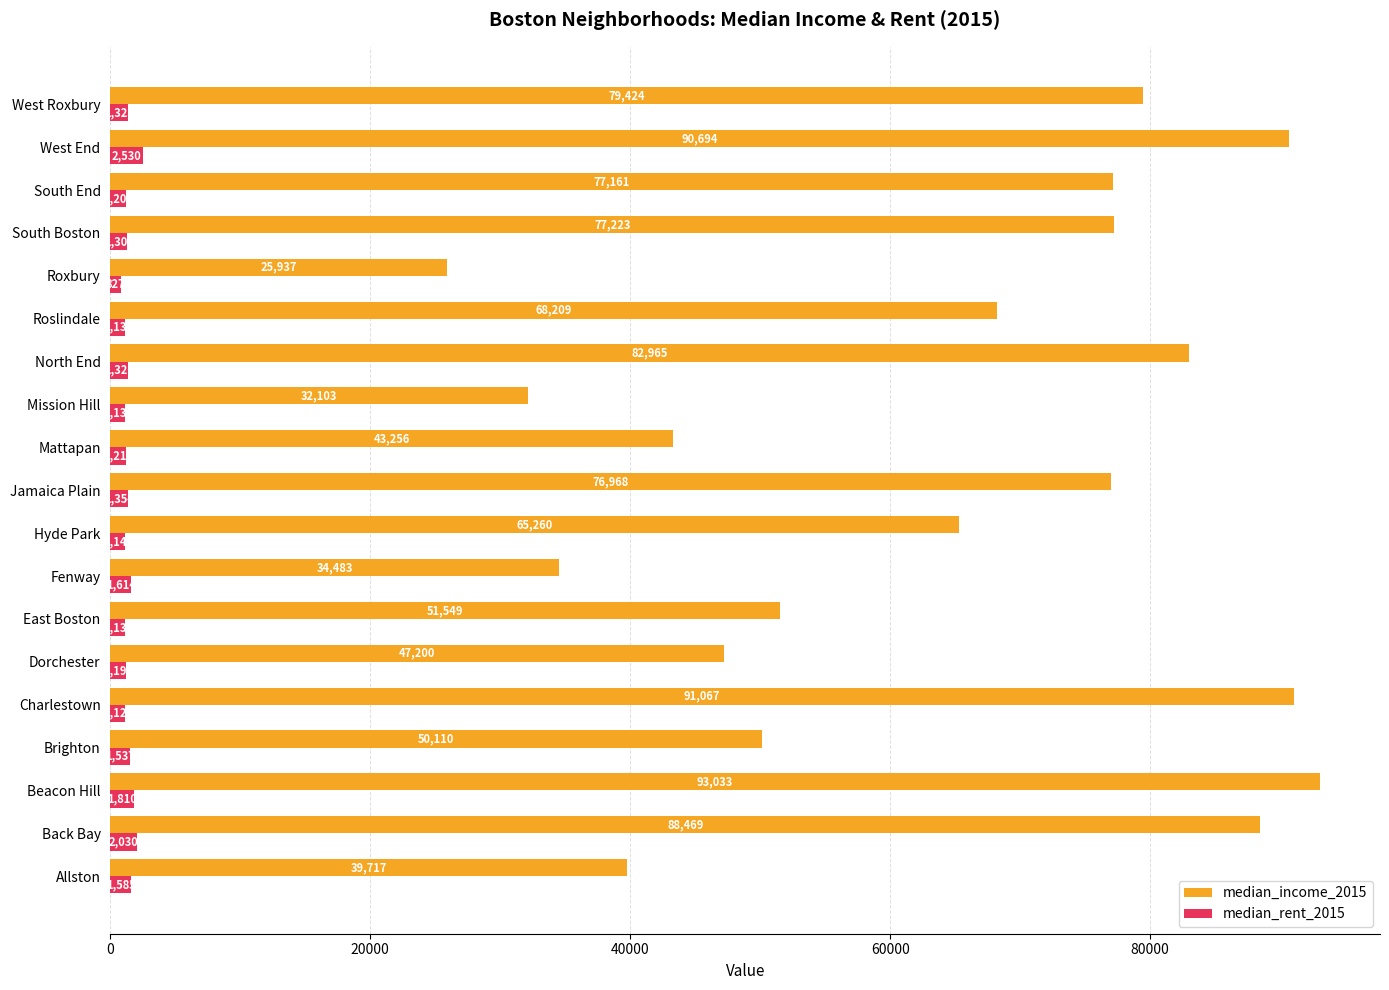

Rank the series by their maximum value, from lowest to highest.

median_rent_2015, median_income_2015